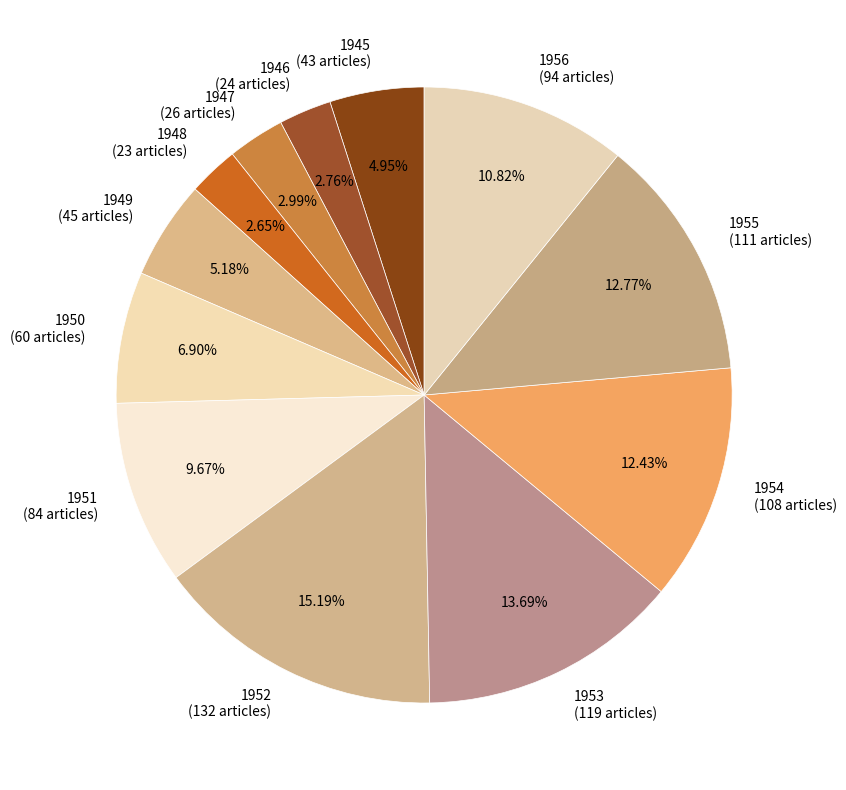

True or false: 1949 accounts for 20% of the total.

False